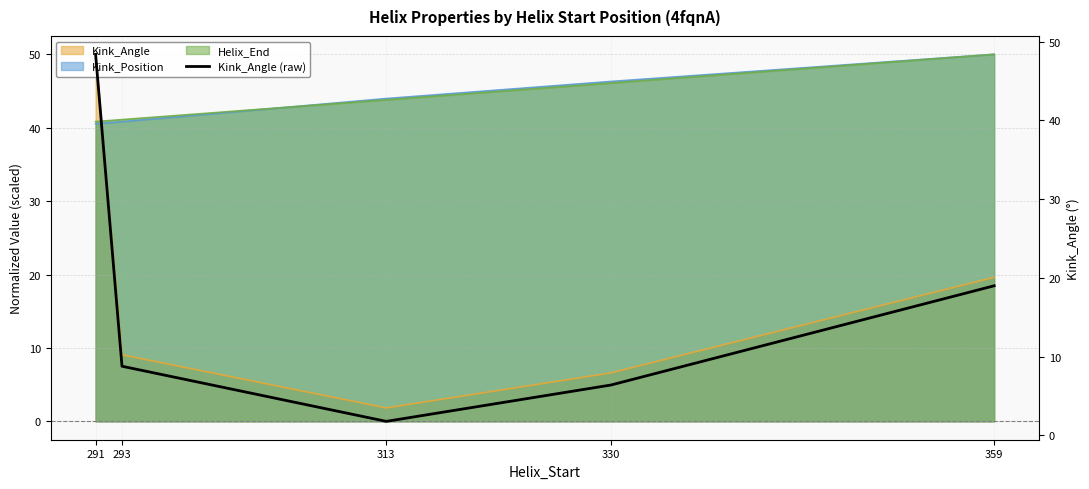

How many points are lower than both their immediate neighbors (excluding endpoints)?

1